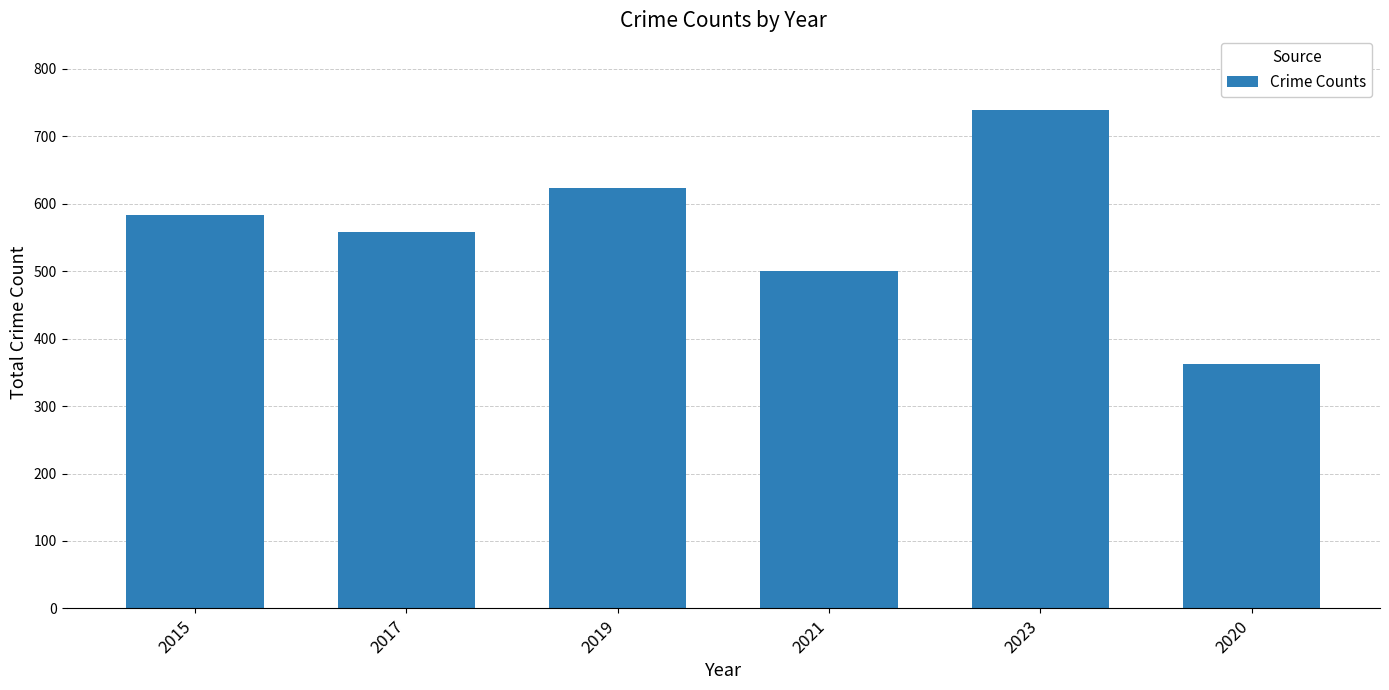

Reading left to right, what are all the values shown in this chart?

584	558	624	500	739	362